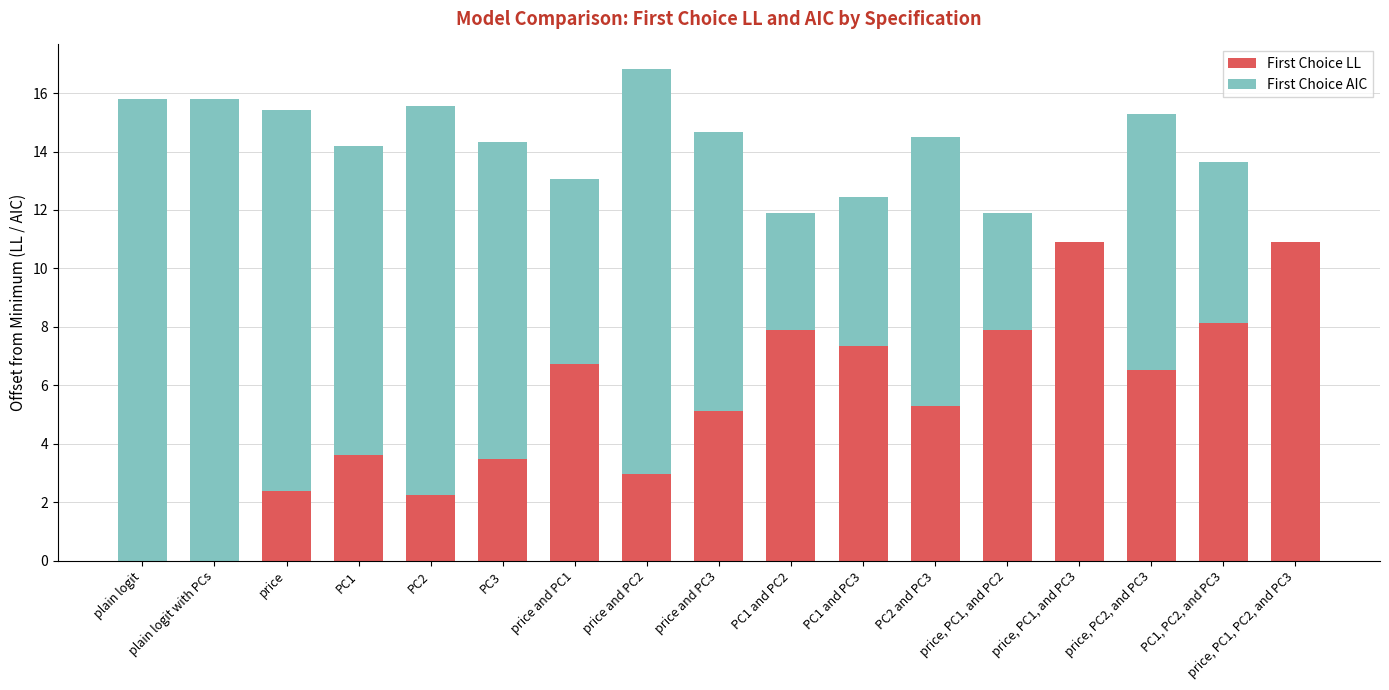

Is it true that First Choice LL equals 7.0 at plain logit?

False